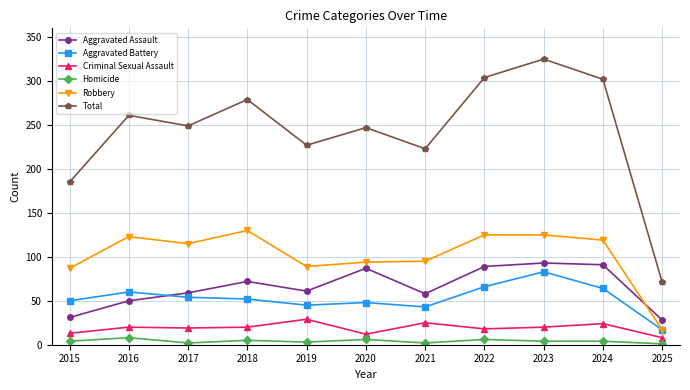

How many lines are shown in the chart?

6